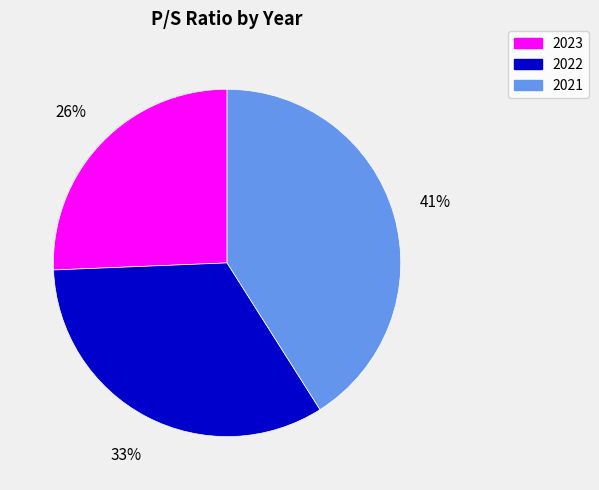

Rank the categories by value from highest to lowest.

2021, 2022, 2023